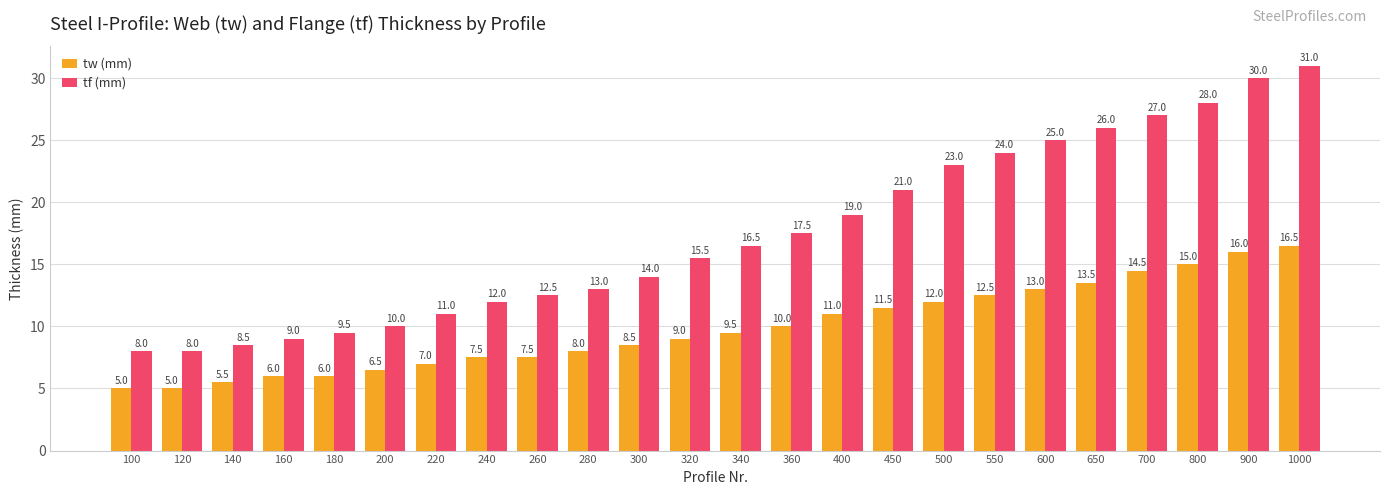

What is the average value of the tf (mm) series?

17.5